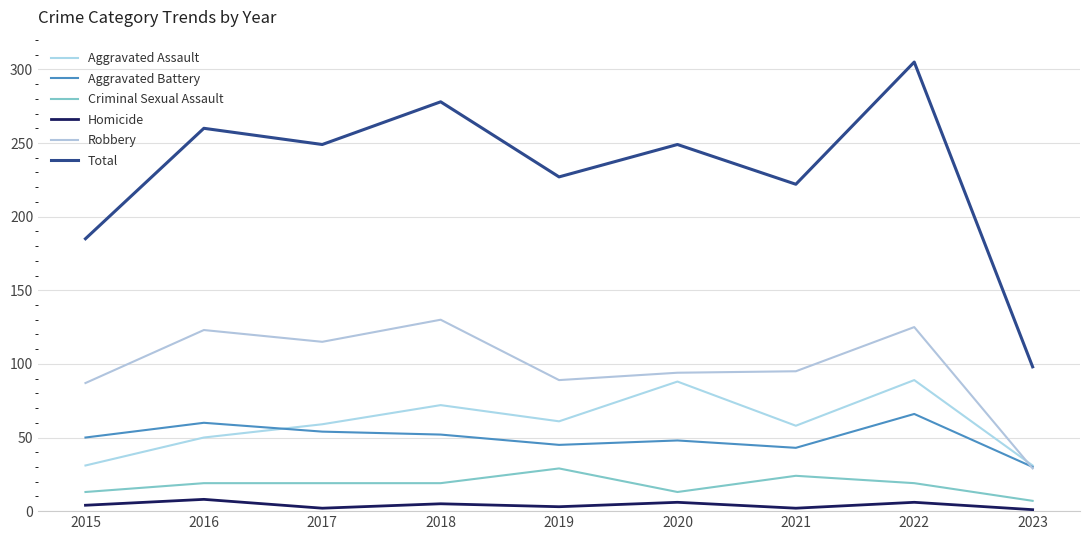

Rank the categories by Homicide value from highest to lowest.

2016, 2020, 2022, 2018, 2015, 2019, 2017, 2021, 2023